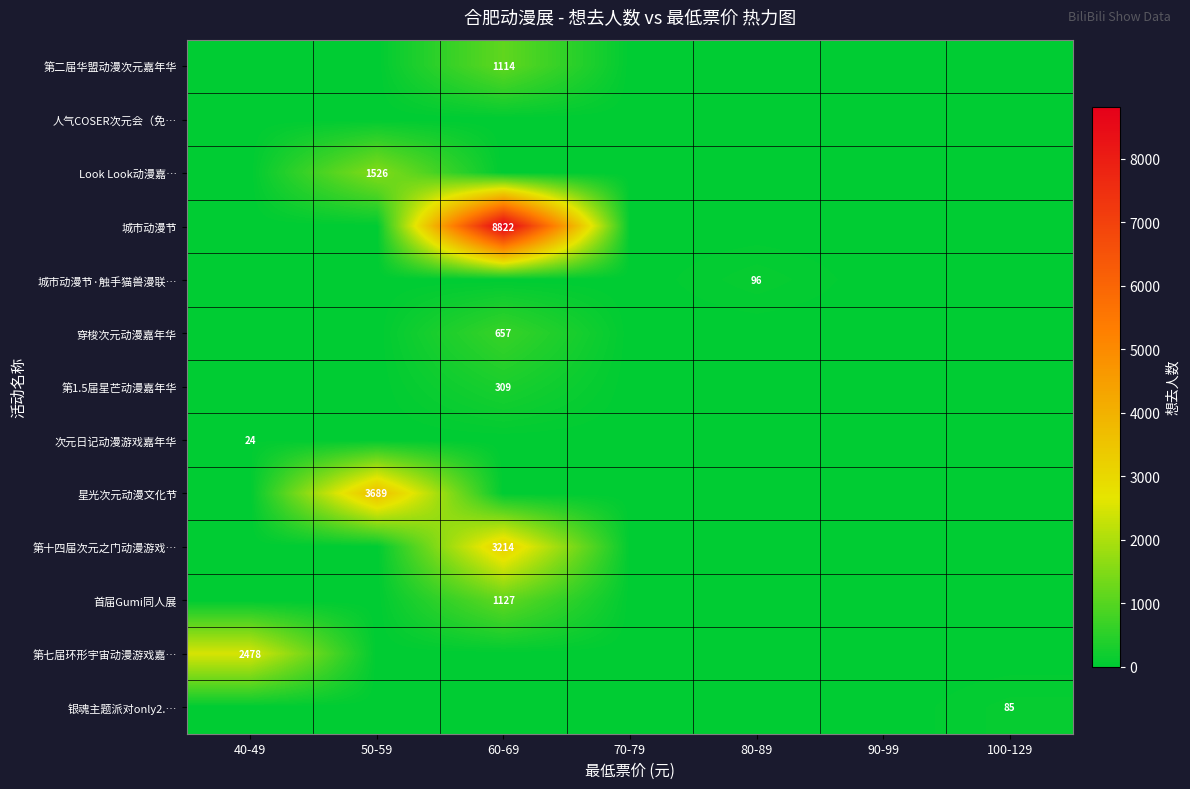

What is the spread (max minus min) of values at 100-129?

85